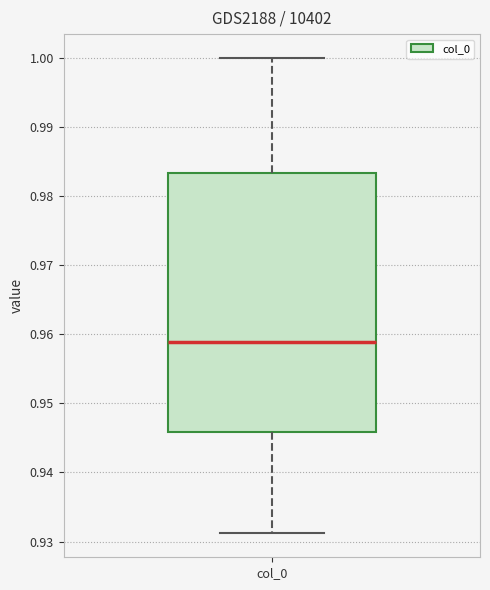

Transcribe this box plot: give where the median line is, the range the box spans, and where the two whiskers end, as read against the y-axis. The values are not printed on the chart, so give them approximately, as read against the axis.

median 0.959, box 0.946 to 0.983, whiskers 0.931 to 1.000